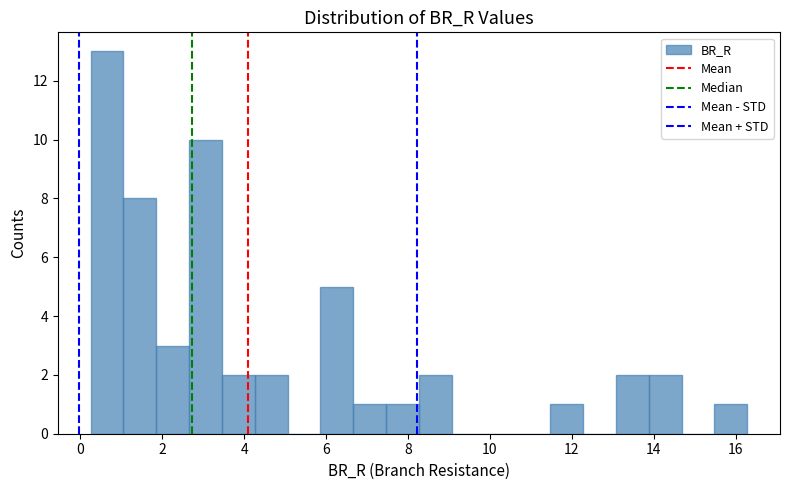

Reading left to right, transcribe this chart: for each bar, give the range it covers on the x-axis and its height. Neither the bar edges nor the heights are printed on the chart, so give them approximately, as read against the axes.

0.2 to 1.0: 13
1.0 to 1.8: 8
1.8 to 2.6: 3
2.6 to 3.4: 10
3.4 to 4.2: 2
4.2 to 5.0: 2
5.0 to 5.8: 0
5.8 to 6.6: 5
6.6 to 7.4: 1
7.4 to 8.2: 1
8.2 to 9.0: 2
9.0 to 9.8: 0
9.8 to 10.6: 0
10.6 to 11.4: 0
11.4 to 12.2: 1
12.2 to 13.0: 0
13.0 to 13.8: 2
13.8 to 14.6: 2
14.6 to 15.4: 0
15.4 to 16.2: 1